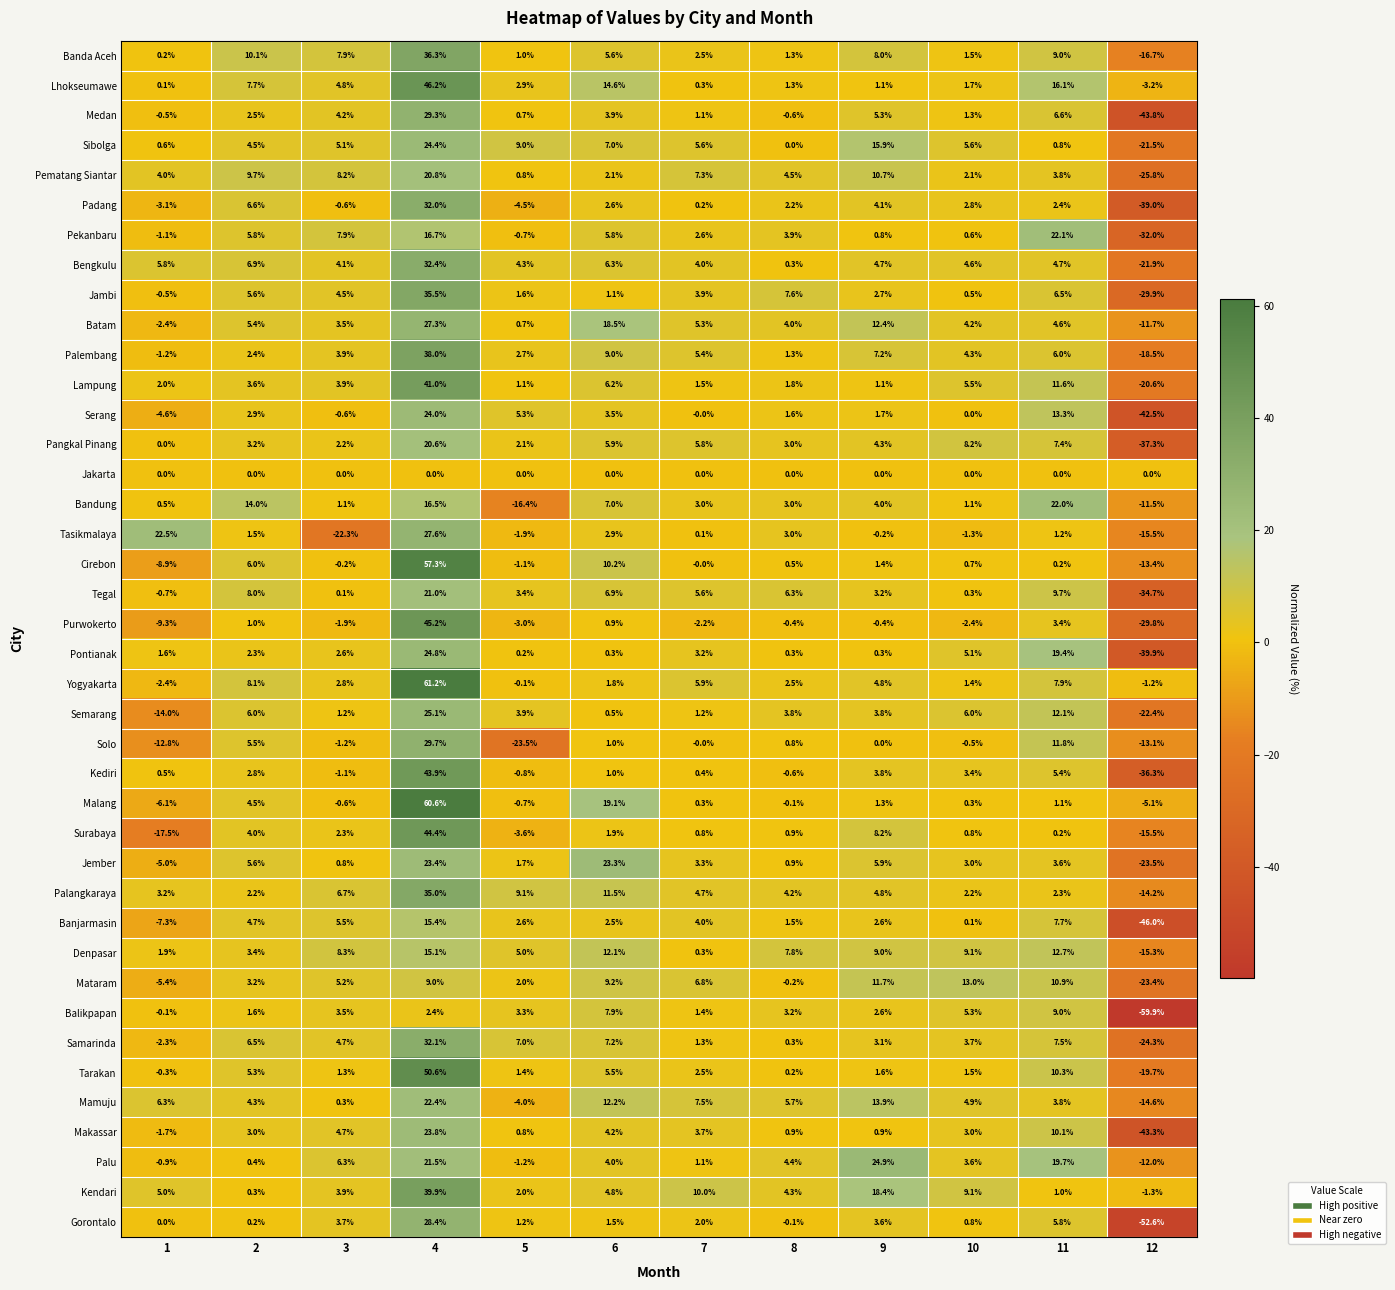

Which label corresponds to the smallest value in the chart?

12